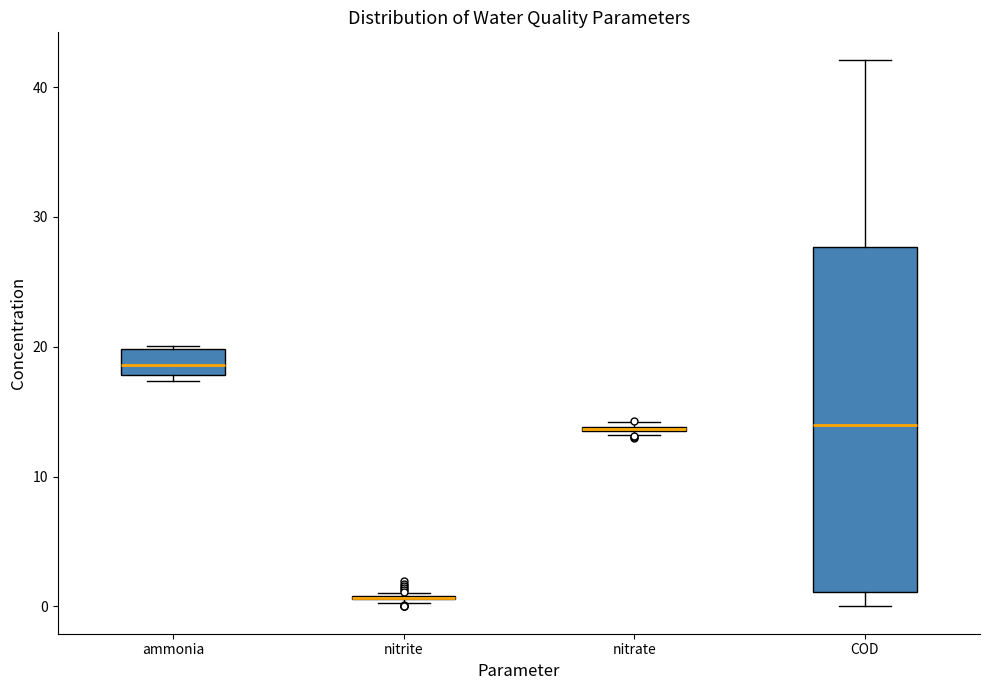

Comparing the boxes themselves (not the whiskers), which one is the tallest?

COD